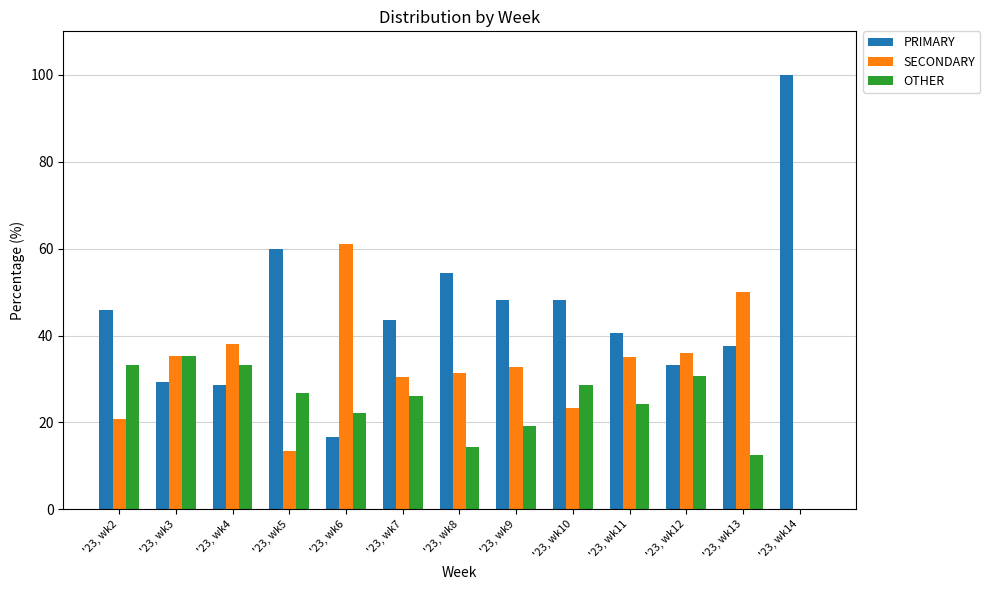

Which series has the largest total across all categories?

PRIMARY